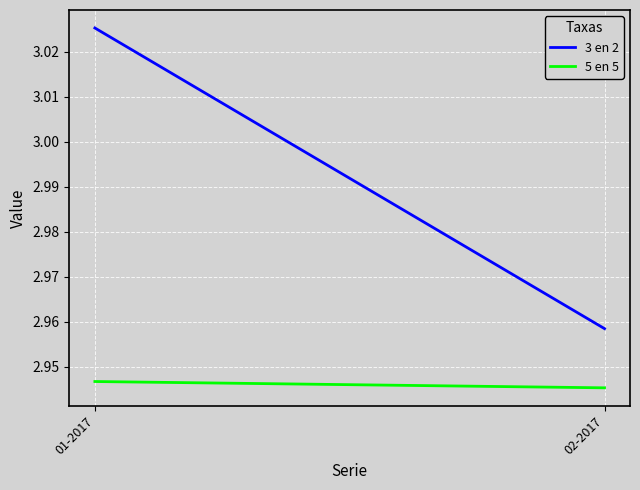

Reading left to right, extract all data points from this chart.

3 en 2: 01-2017=3.0	02-2017=3.0
5 en 5: 01-2017=2.9	02-2017=2.9